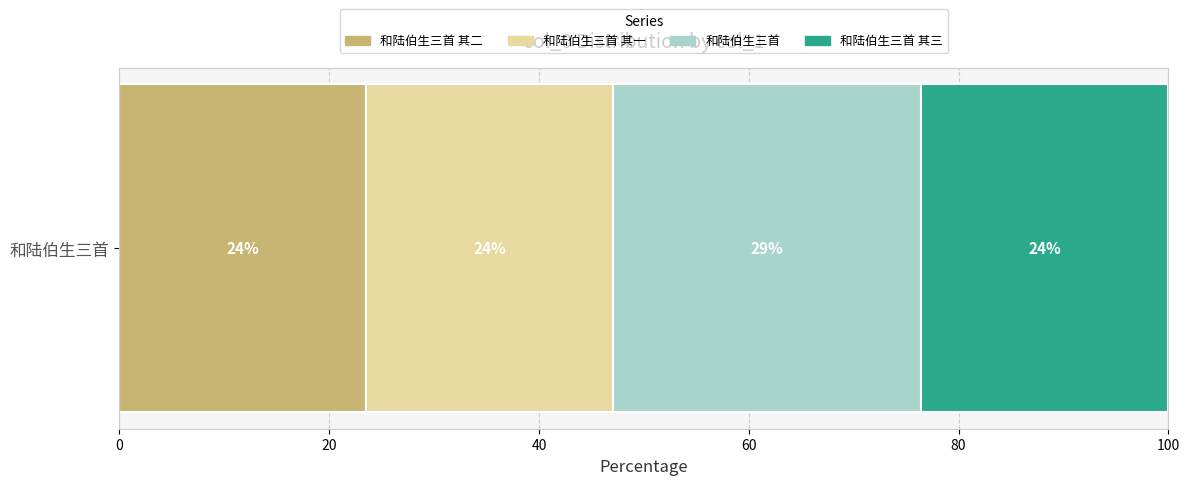

What are all the series names shown in the legend?

和陆伯生三首 其二, 和陆伯生三首 其一, 和陆伯生三首, 和陆伯生三首 其三